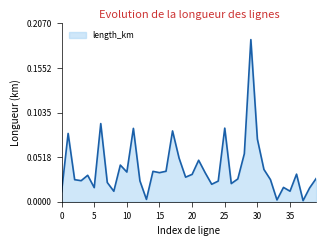

True or false: there are more than 0 points higher than both neighbors.

True